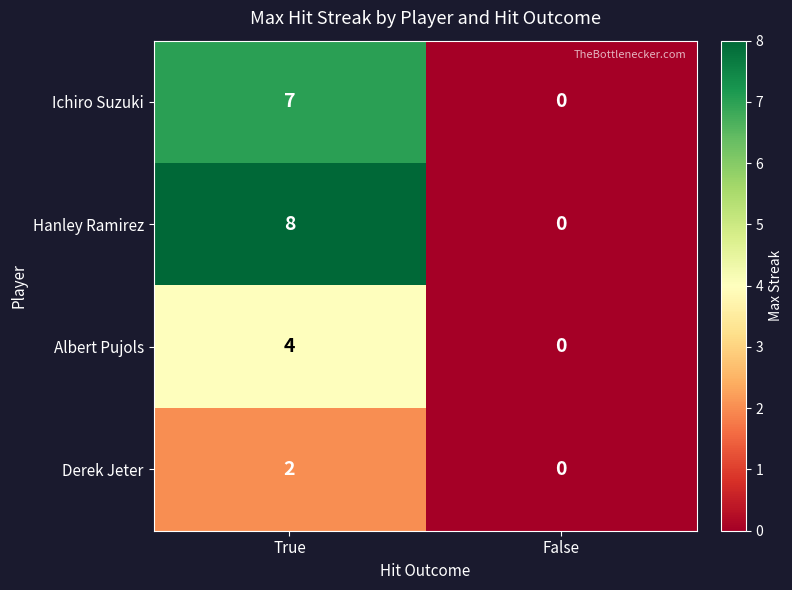

The value of Hanley Ramirez at True is 8. True or false?

True